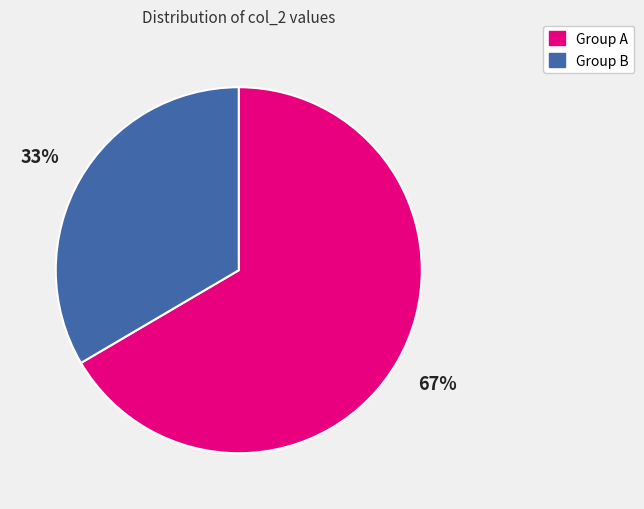

Is there any slice that represents more than half of the pie?

Yes